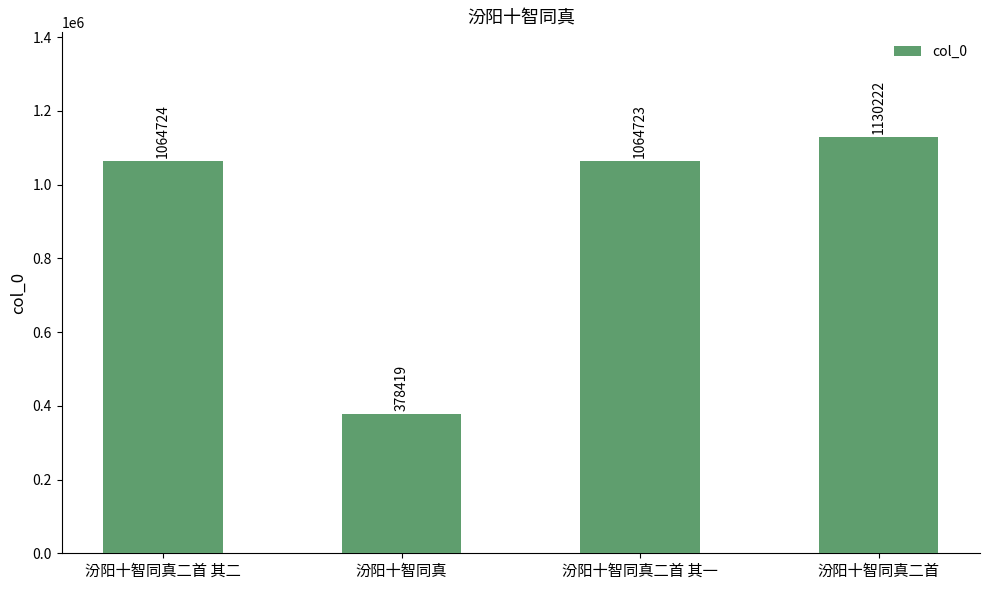

List the labels in order of value, largest first.

汾阳十智同真二首, 汾阳十智同真二首 其二, 汾阳十智同真二首 其一, 汾阳十智同真